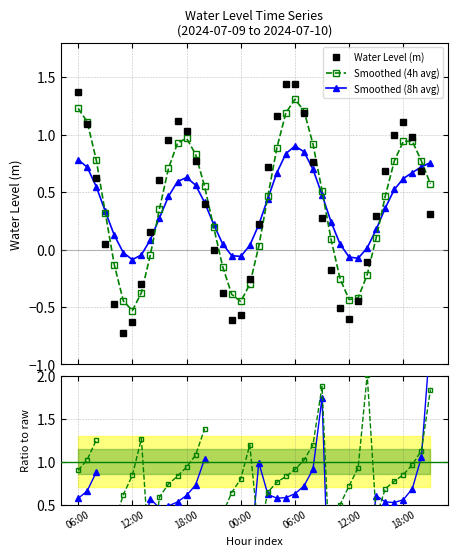

How many times do Smoothed(8h)/Raw and Smoothed(4h)/Raw cross each other?

7